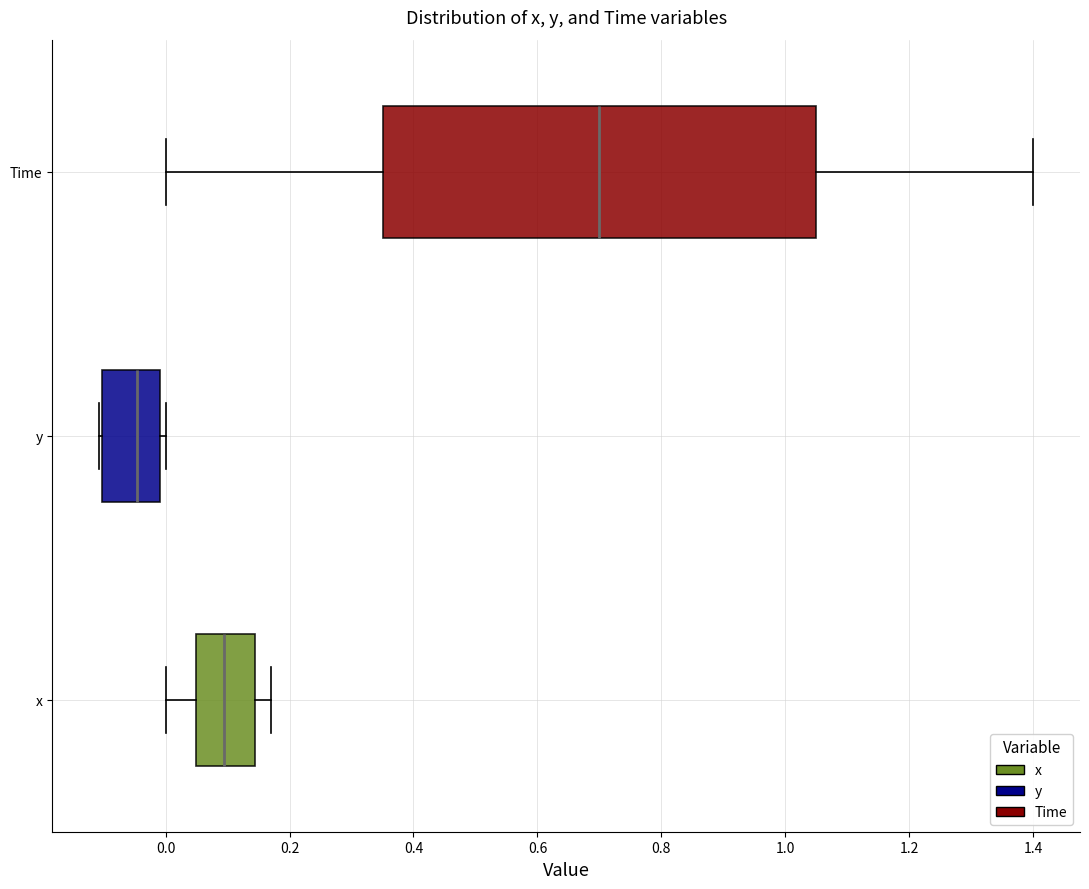

Comparing the boxes themselves (not the whiskers), which one is the widest?

Time